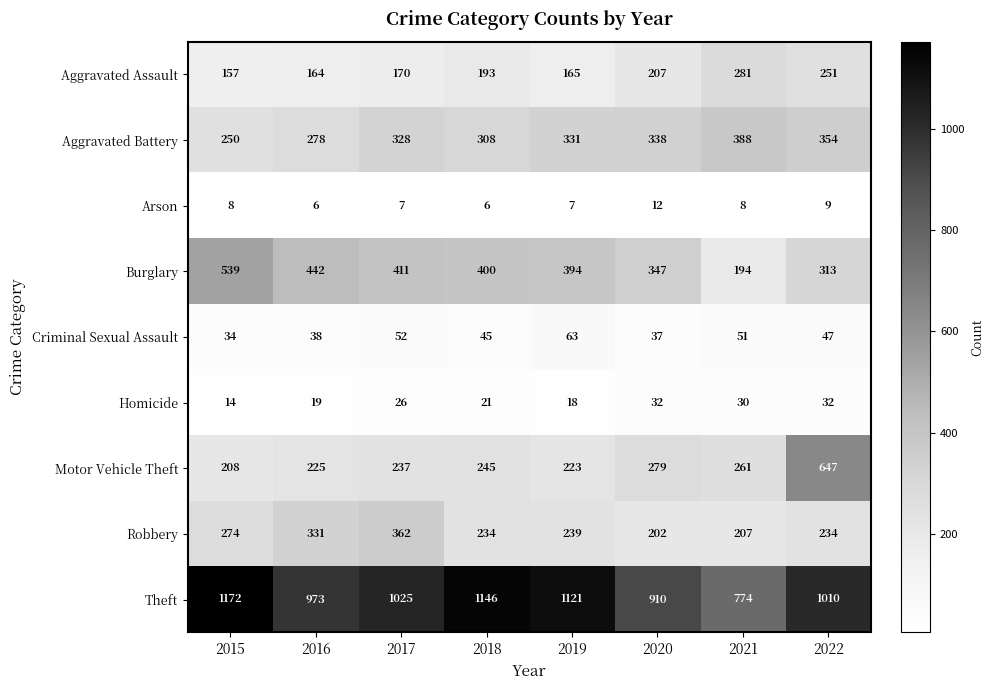

Rank the series by their maximum value, from highest to lowest.

Theft, Motor Vehicle Theft, Burglary, Aggravated Battery, Robbery, Aggravated Assault, Criminal Sexual Assault, Homicide, Arson